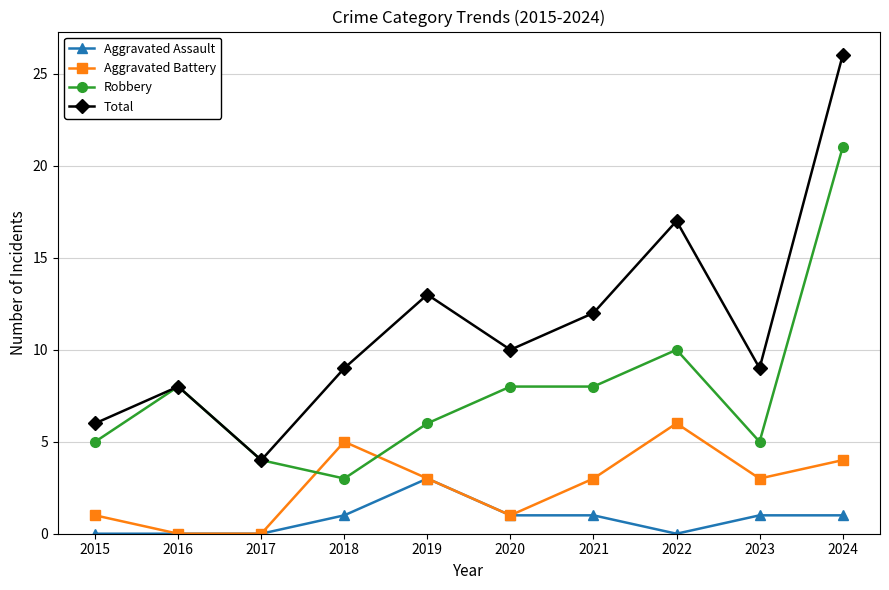

How many lines are shown in the chart?

4